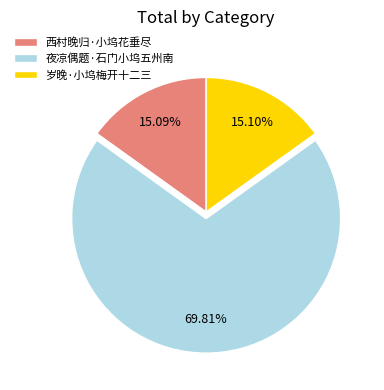

How many slices are in this pie chart?

3